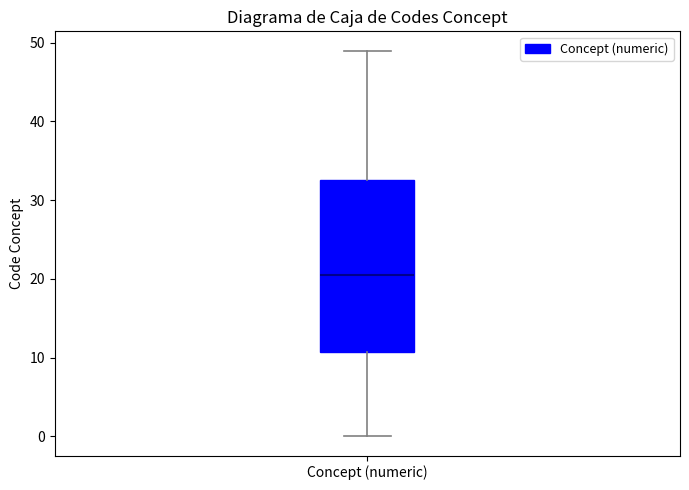

Where does the upper whisker of the box for Concept (numeric) end on the y-axis? The values are not printed on the chart, so give them approximately, as read against the axis.

49